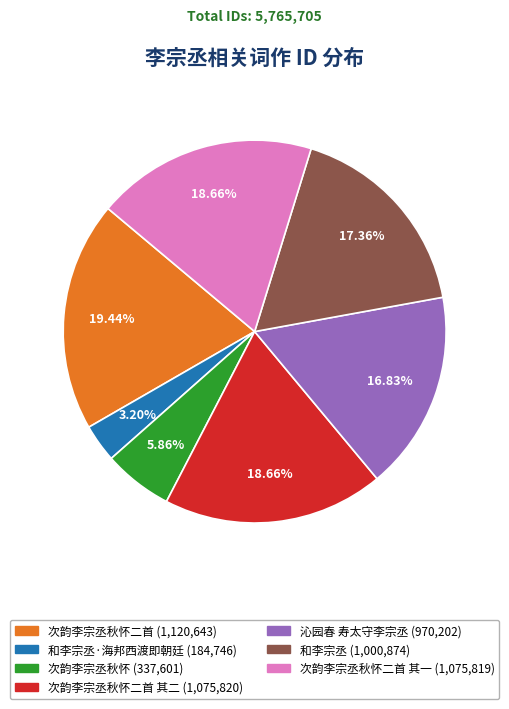

Is there any slice that represents more than half of the pie?

No